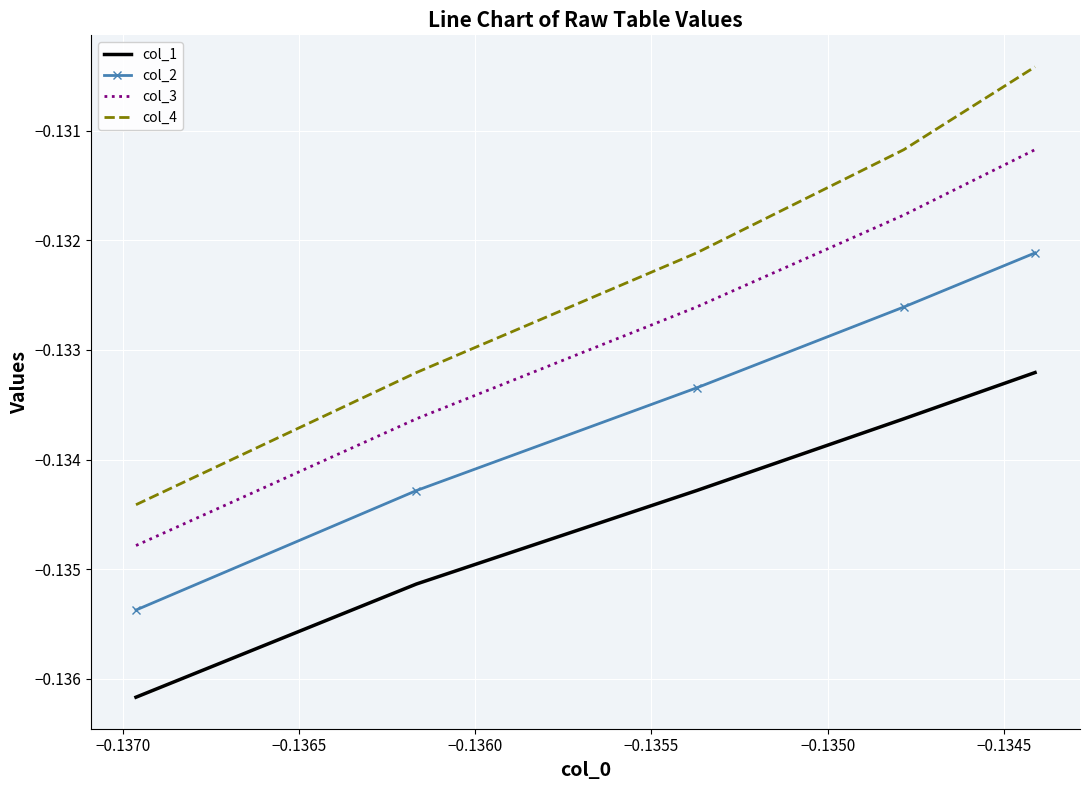

True or false: col_3 and col_2 cross at least once.

False